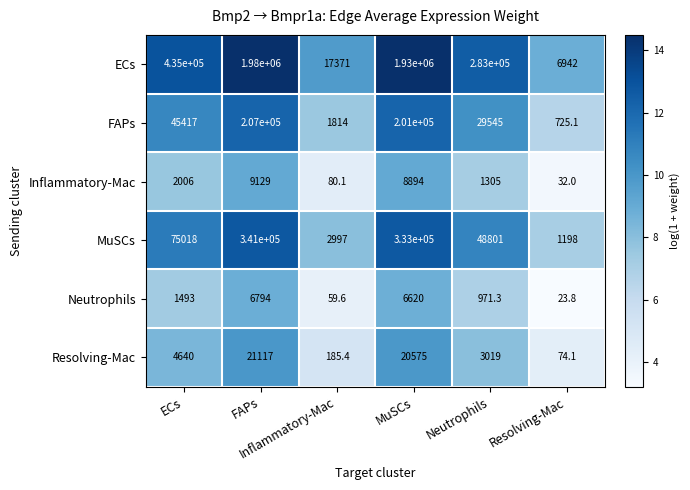

What is the greatest value displayed?

1980000.0